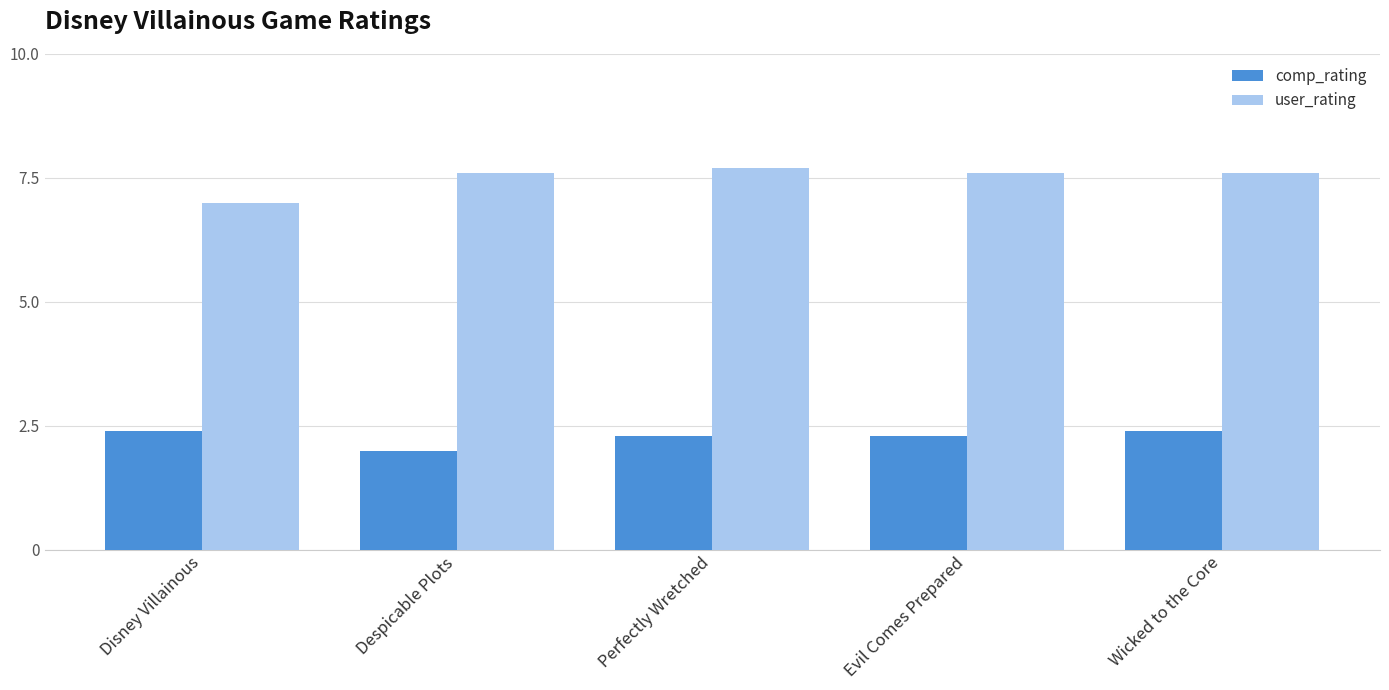

Rank the series by their average value, from lowest to highest.

comp_rating, user_rating